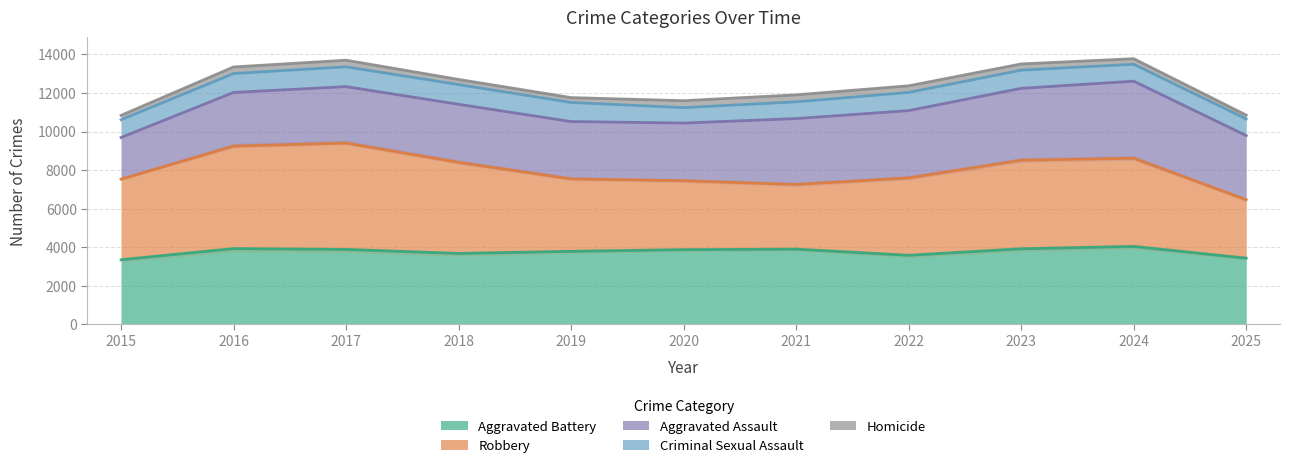

The value of Aggravated Assault at 2023 is 2132. True or false?

False